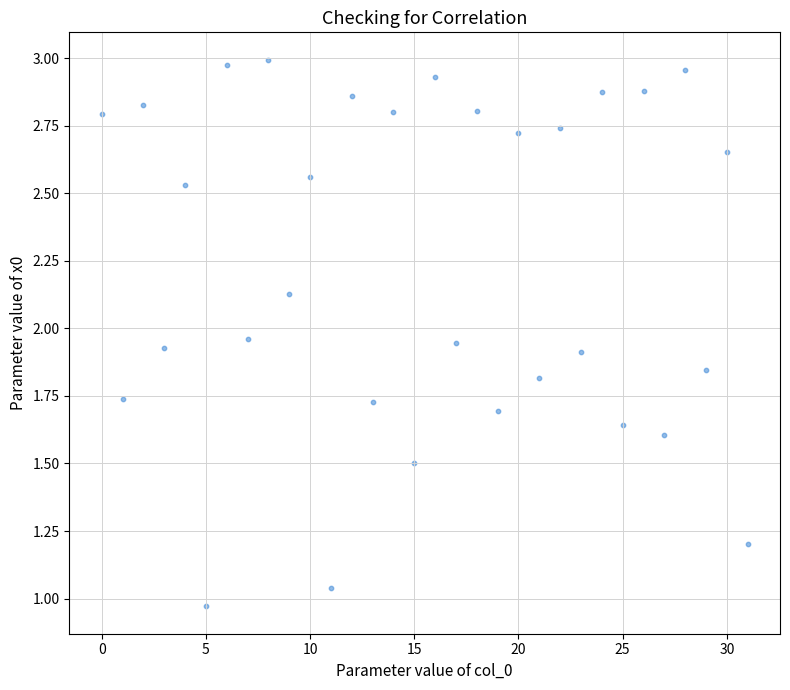

How many points are shown in the scatter plot?

32